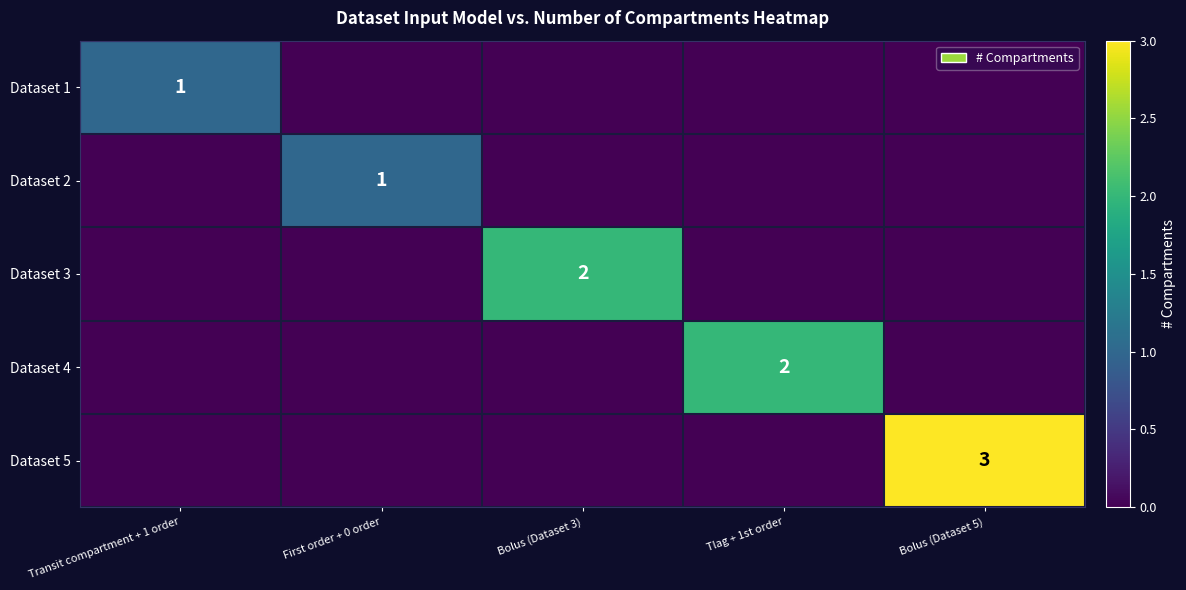

At which category is the sum across all series the highest?

Bolus (Dataset 5)